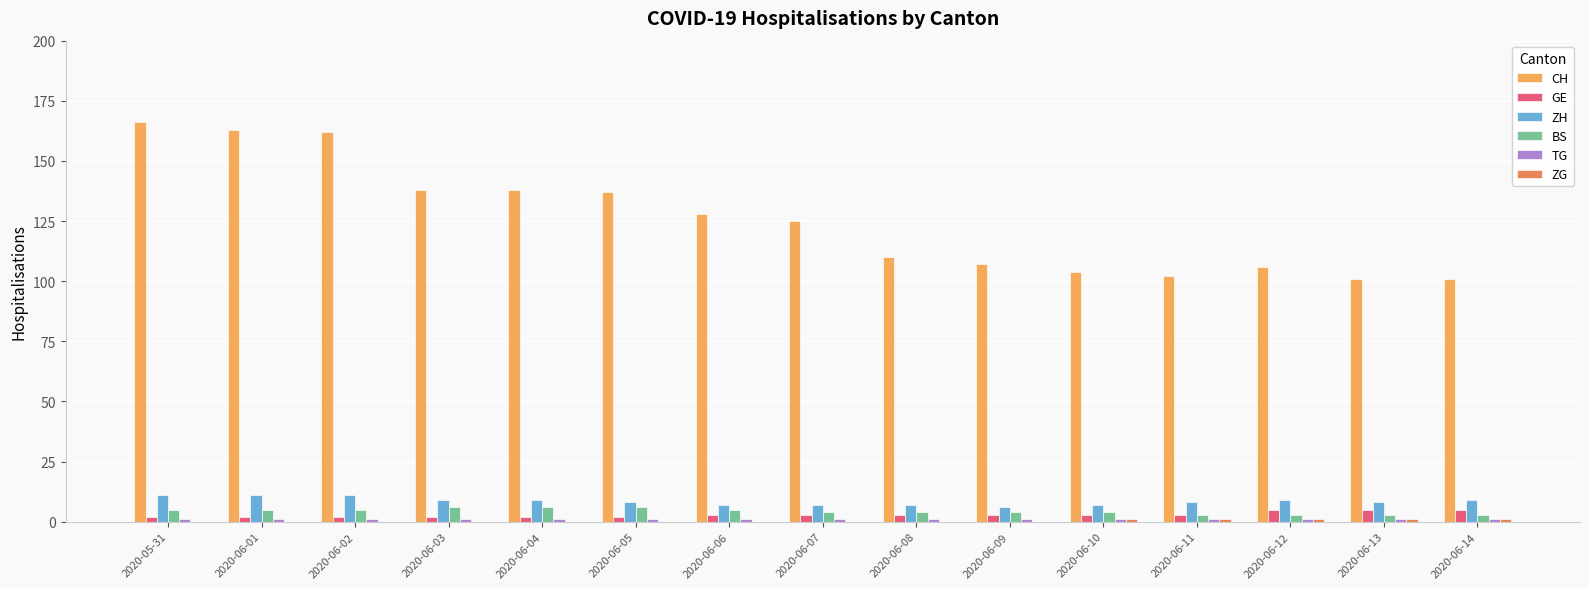

Is it true that CH equals 128 at 2020-06-06?

True